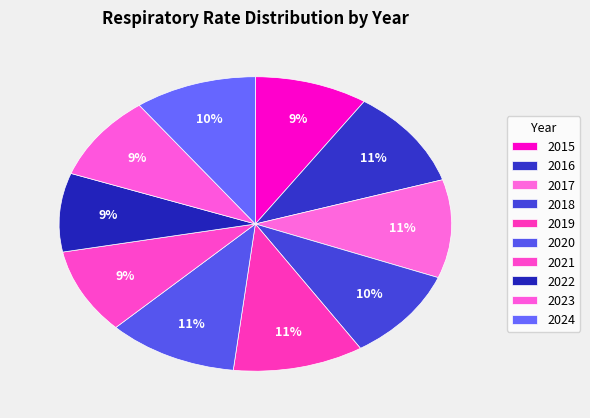

How many slices are in this pie chart?

10